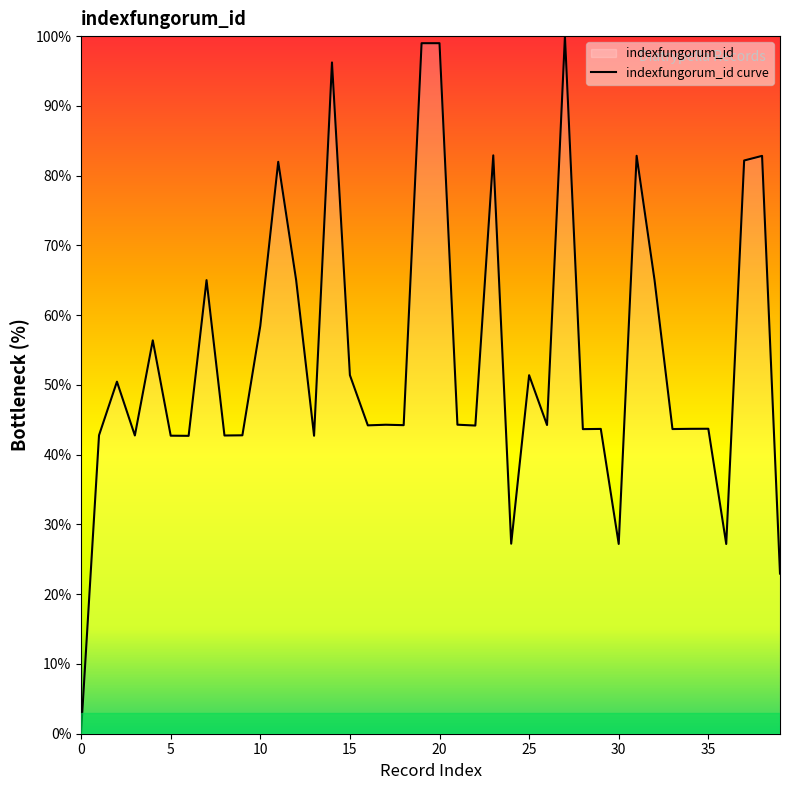

The value at 30 is 27.2. True or false?

True